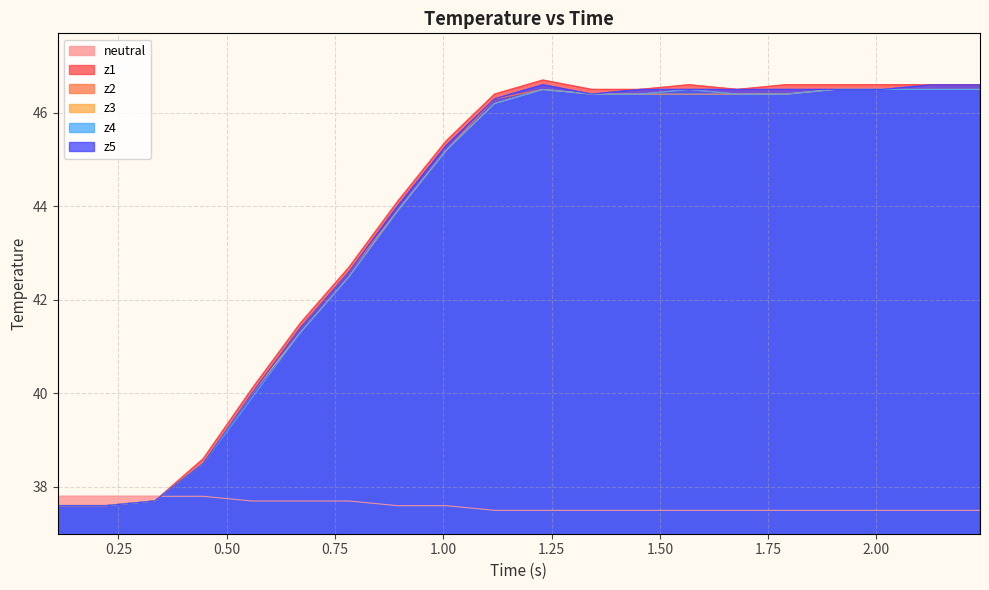

What is the value of the z3 point at the 11th from the left?

46.5